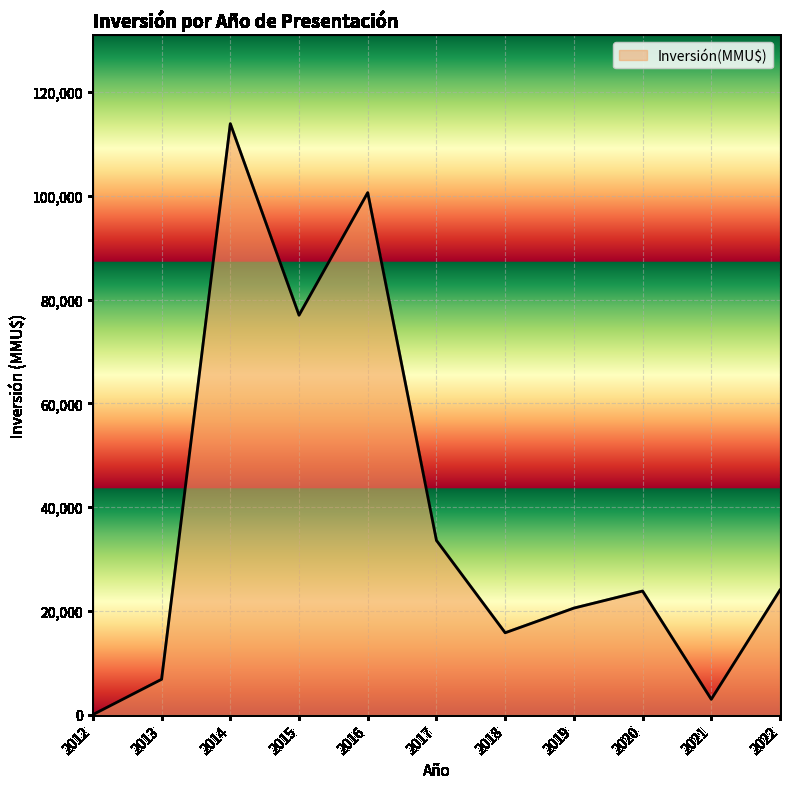

What is the approximate value at 2013, to the nearest 10?

6860